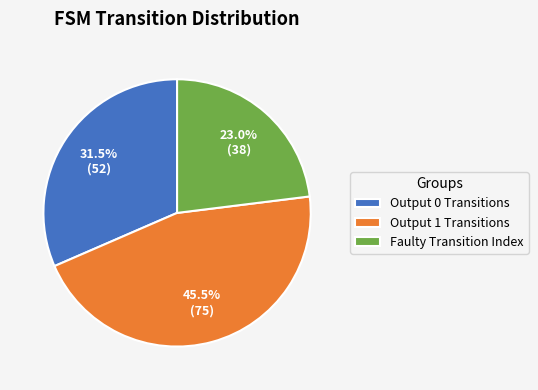

Which slice is the smallest?

Faulty Transition Index